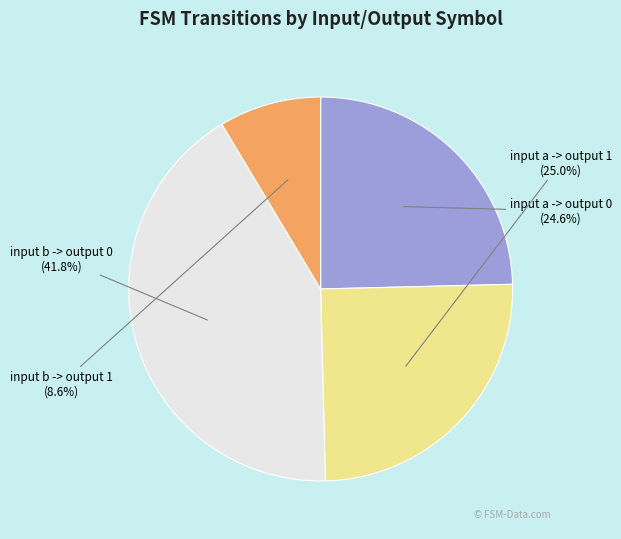

To the nearest percent, what percentage of the pie is input a -> output 0?

25%